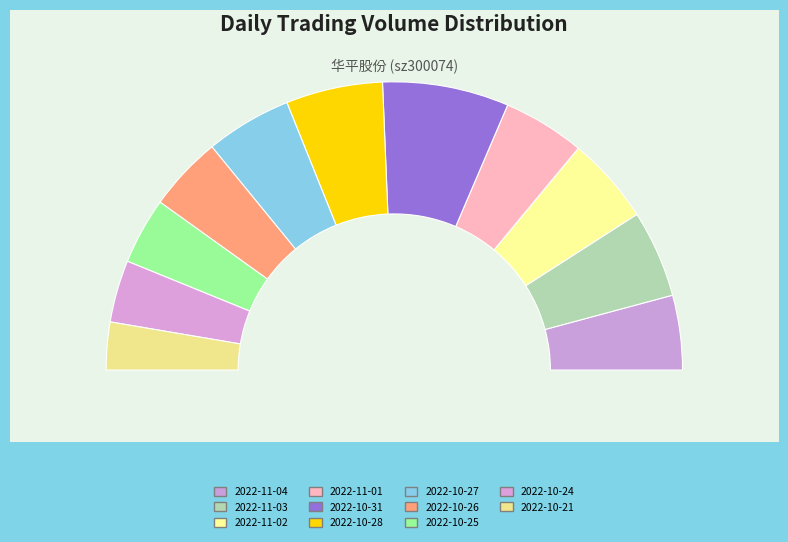

Which category has the biggest portion of the pie?

2022-10-31